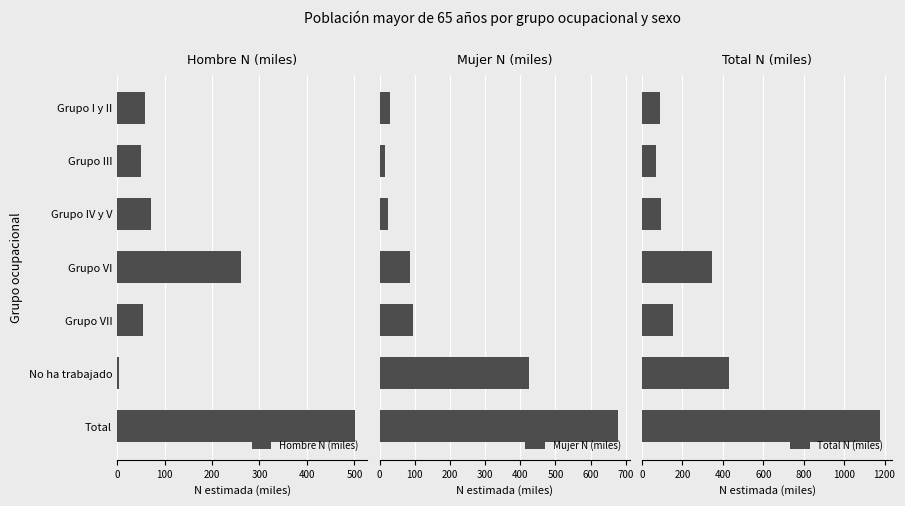

What is the sum of all Mujer N (miles) values?

1353.7